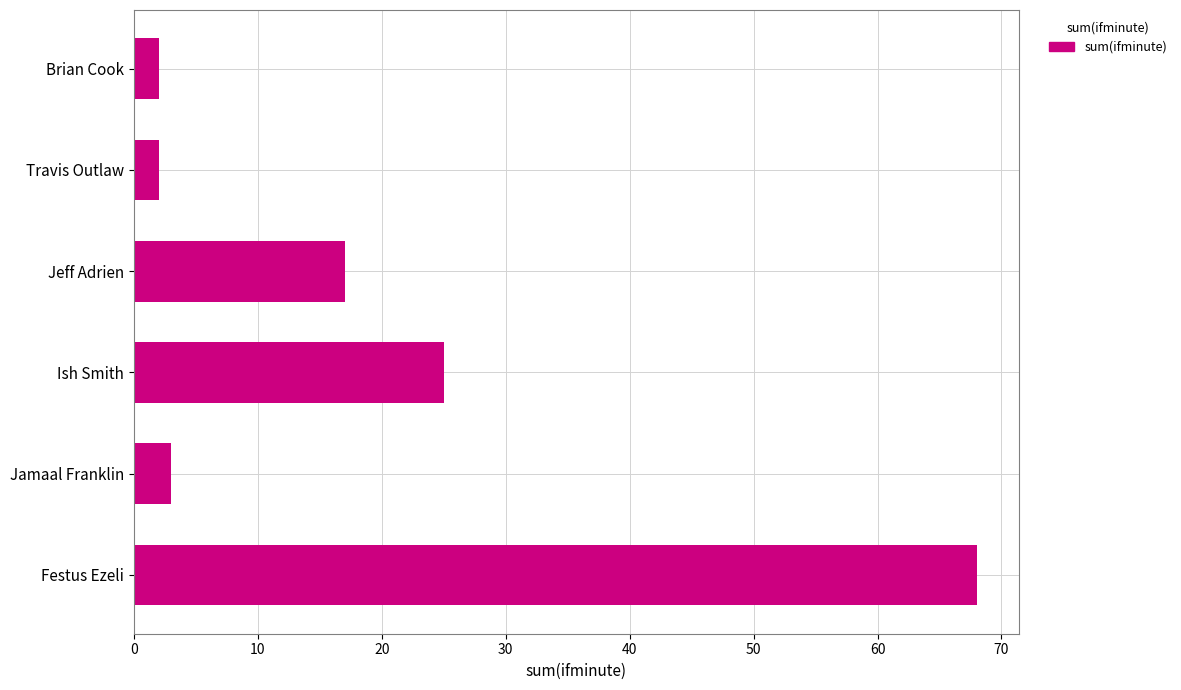

Count the number of categories in the chart.

6